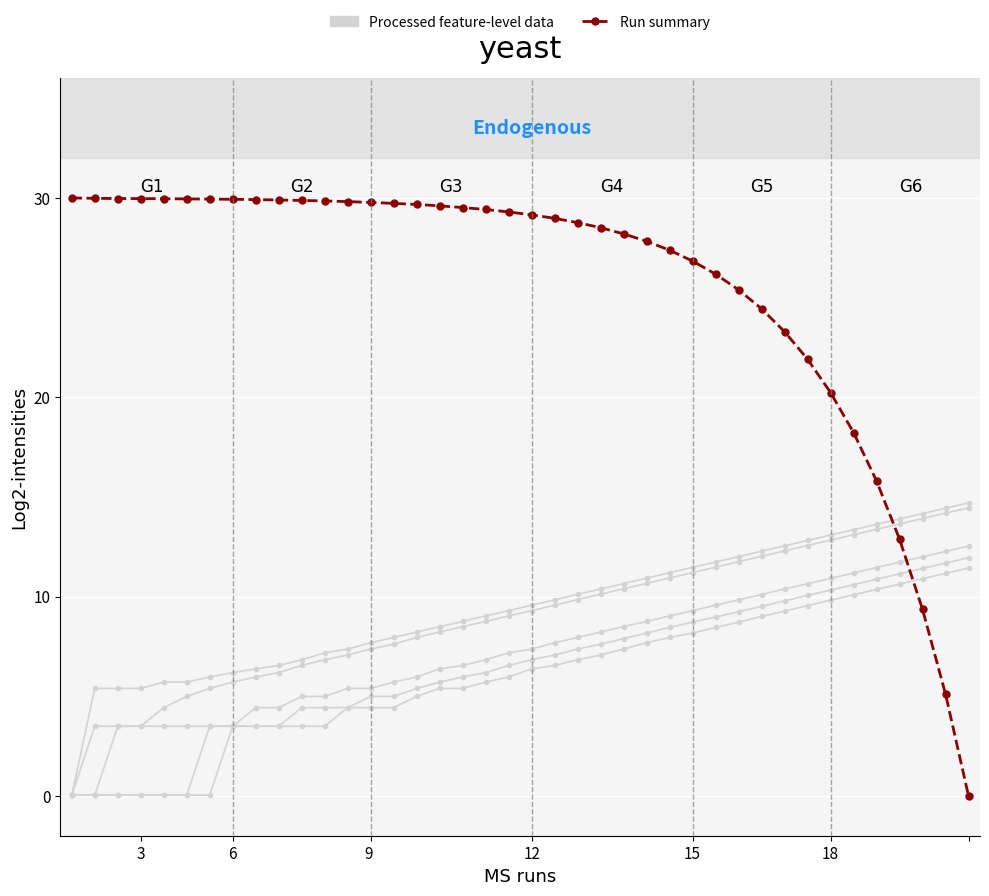

True or false: Processed feature-level data (col_8) has a value of 17.1 at 18.

False